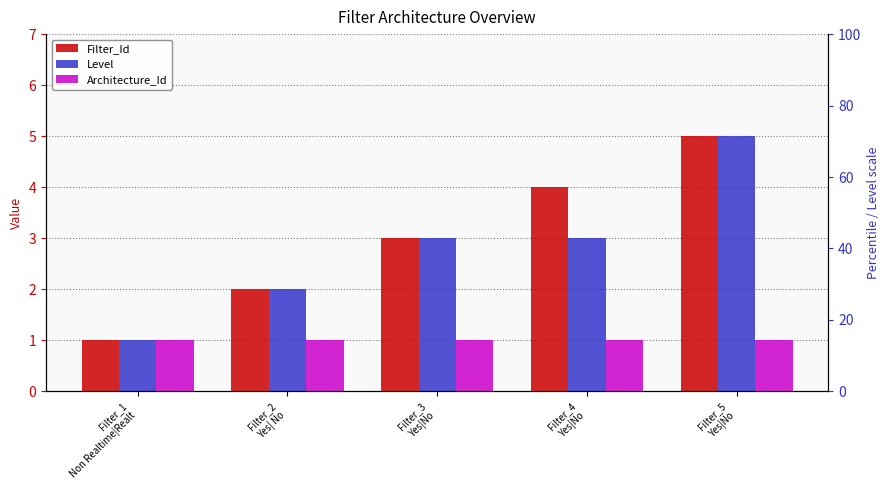

Where is Filter_Id nearest to the value 3?

Filter_3
Yes|No